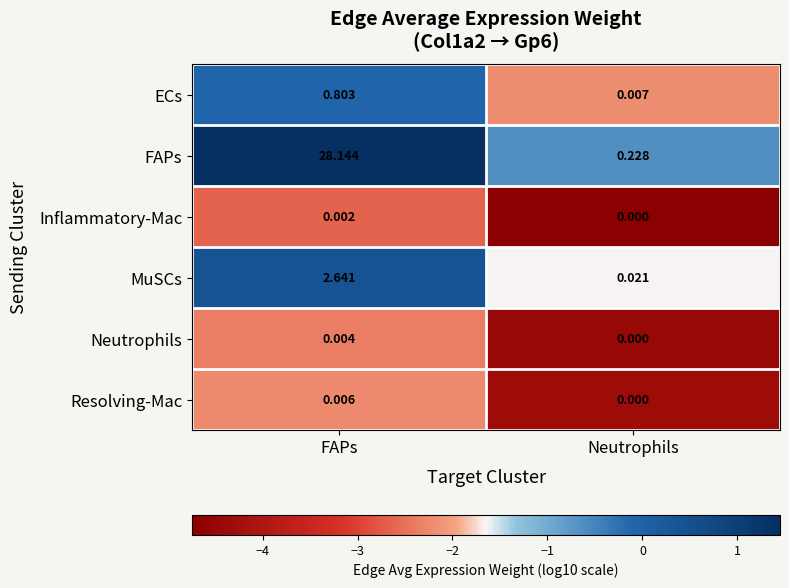

At which label is Neutrophils closest to 0?

Neutrophils